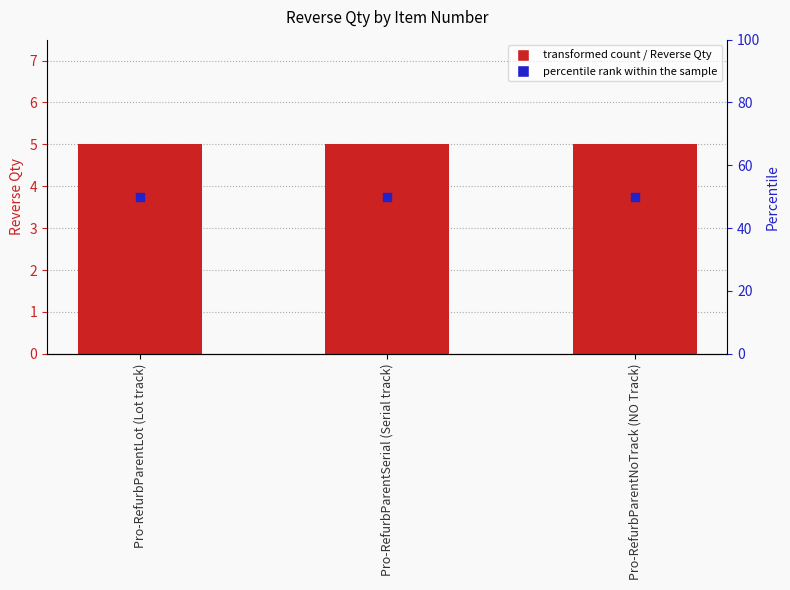

Which series contains the highest Y value?

percentile rank within the sample